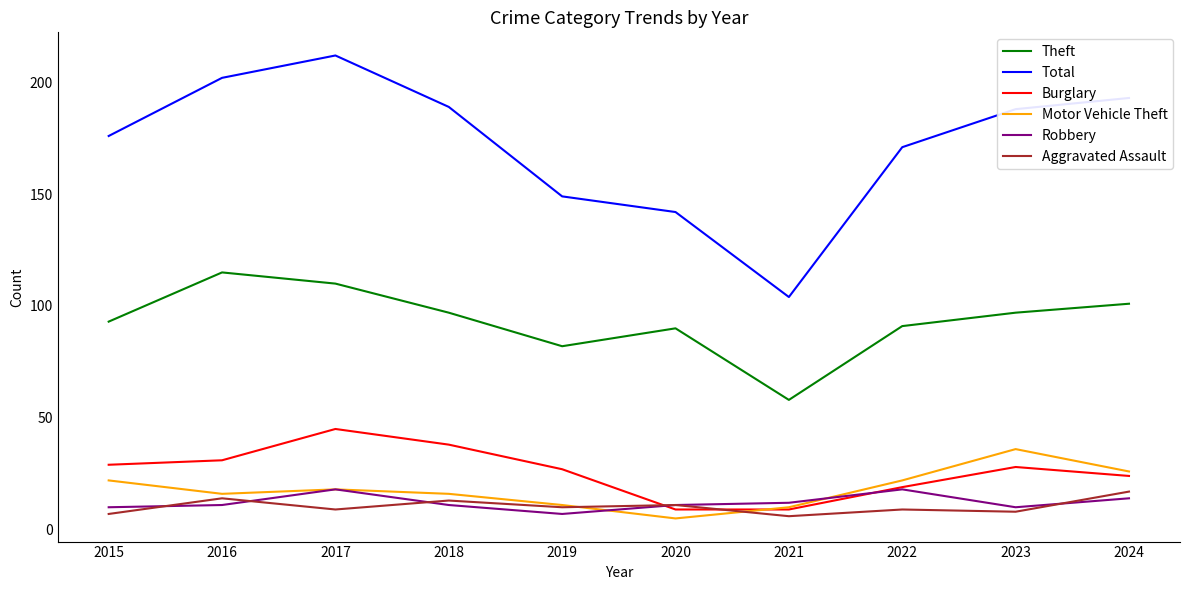

Reading right to left, transcribe all the data shown in this chart.

Theft: 2024=101	2023=97	2022=91	2021=58	2020=90	2019=82	2018=97	2017=110	2016=115	2015=93
Total: 2024=193	2023=188	2022=171	2021=104	2020=142	2019=149	2018=189	2017=212	2016=202	2015=176
Burglary: 2024=24	2023=28	2022=19	2021=9	2020=9	2019=27	2018=38	2017=45	2016=31	2015=29
Motor Vehicle Theft: 2024=26	2023=36	2022=22	2021=10	2020=5	2019=11	2018=16	2017=18	2016=16	2015=22
Robbery: 2024=14	2023=10	2022=18	2021=12	2020=11	2019=7	2018=11	2017=18	2016=11	2015=10
Aggravated Assault: 2024=17	2023=8	2022=9	2021=6	2020=11	2019=10	2018=13	2017=9	2016=14	2015=7